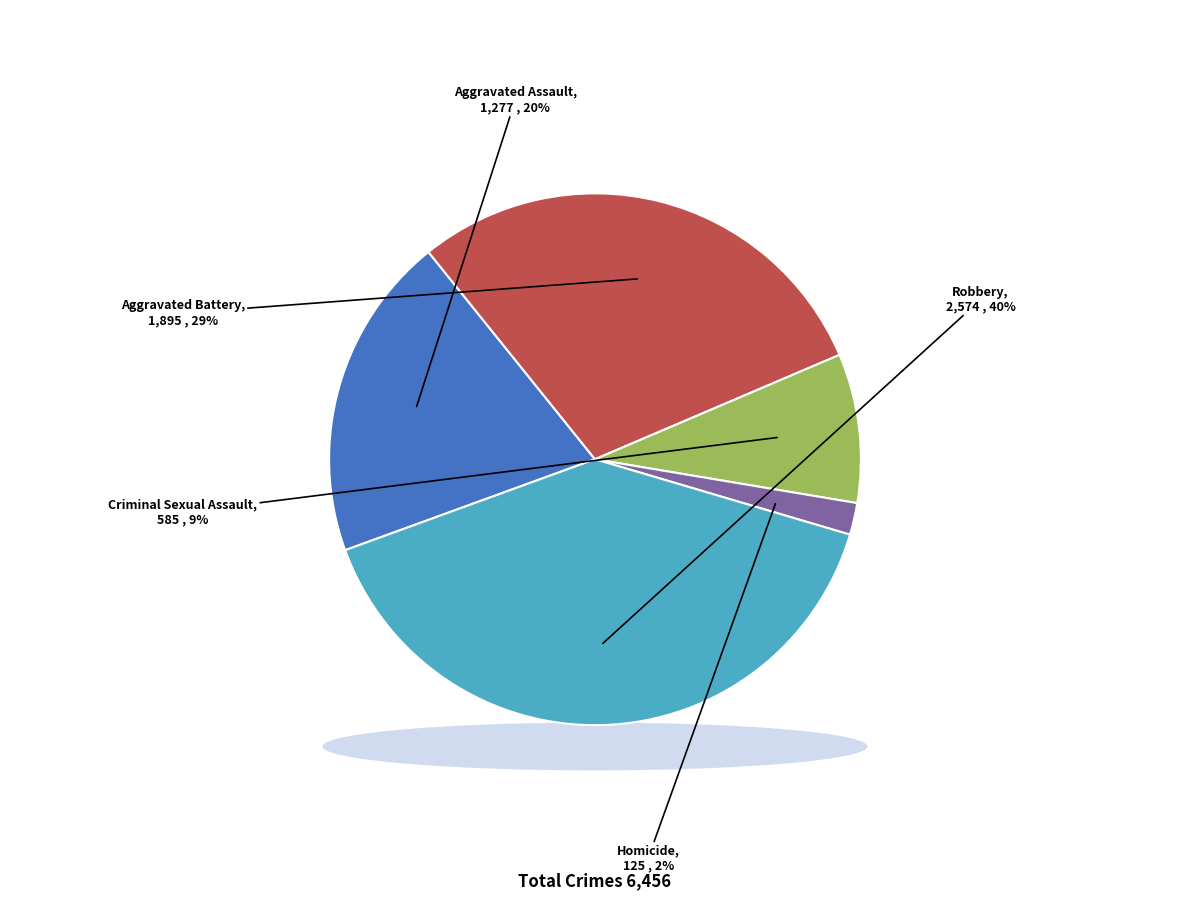

Rank the categories by value from lowest to highest.

Homicide, Criminal Sexual Assault, Aggravated Assault, Aggravated Battery, Robbery